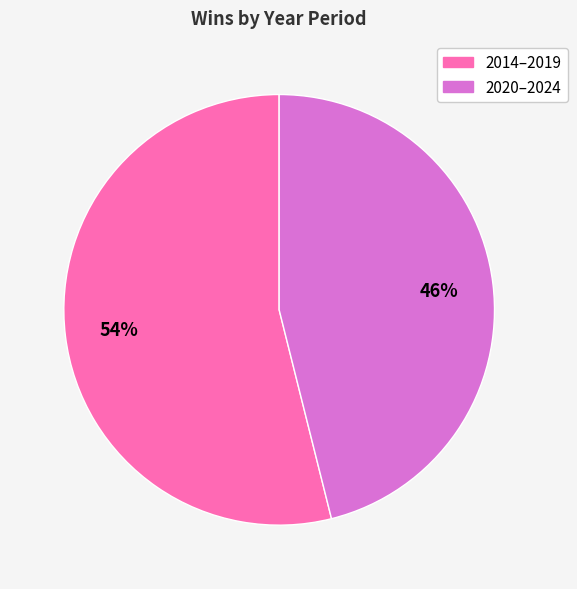

To the nearest percent, what is the difference between the largest and smallest slice percentages?

8%